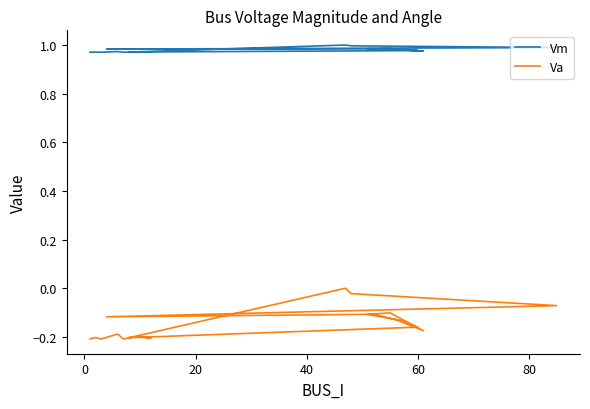

What is the value of the Va point at the 16th from the left?

-0.2